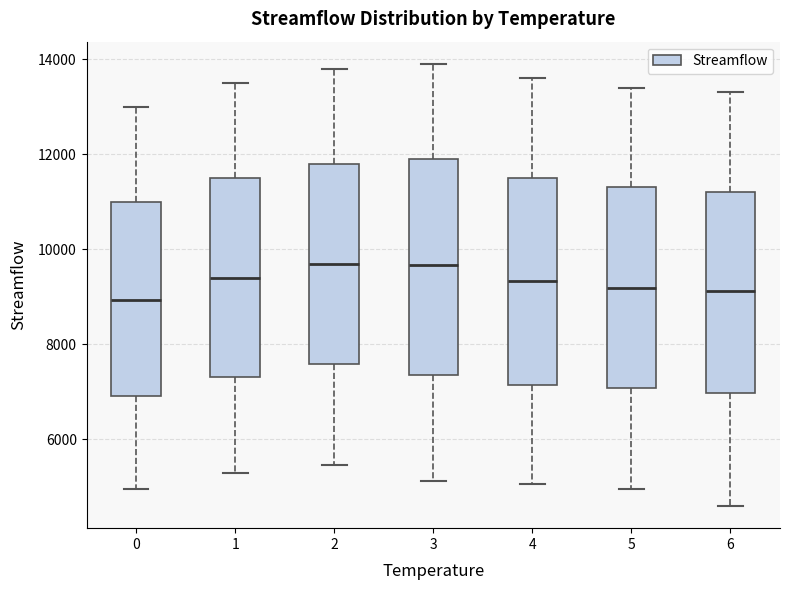

Reading left to right, transcribe this box plot: for each box, give where its median line is, the range the box spans, and where its two whiskers end, as read against the y-axis. The values are not printed on the chart, so give them approximately, as read against the axis.

0: median 9000, box 7000 to 11000, whiskers 5000 to 13000
1: median 9400, box 7400 to 11600, whiskers 5200 to 13600
2: median 9600, box 7600 to 11800, whiskers 5400 to 13800
3: median 9600, box 7400 to 12000, whiskers 5200 to 14000
4: median 9400, box 7200 to 11600, whiskers 5000 to 13600
5: median 9200, box 7000 to 11400, whiskers 5000 to 13400
6: median 9200, box 7000 to 11200, whiskers 4600 to 13400